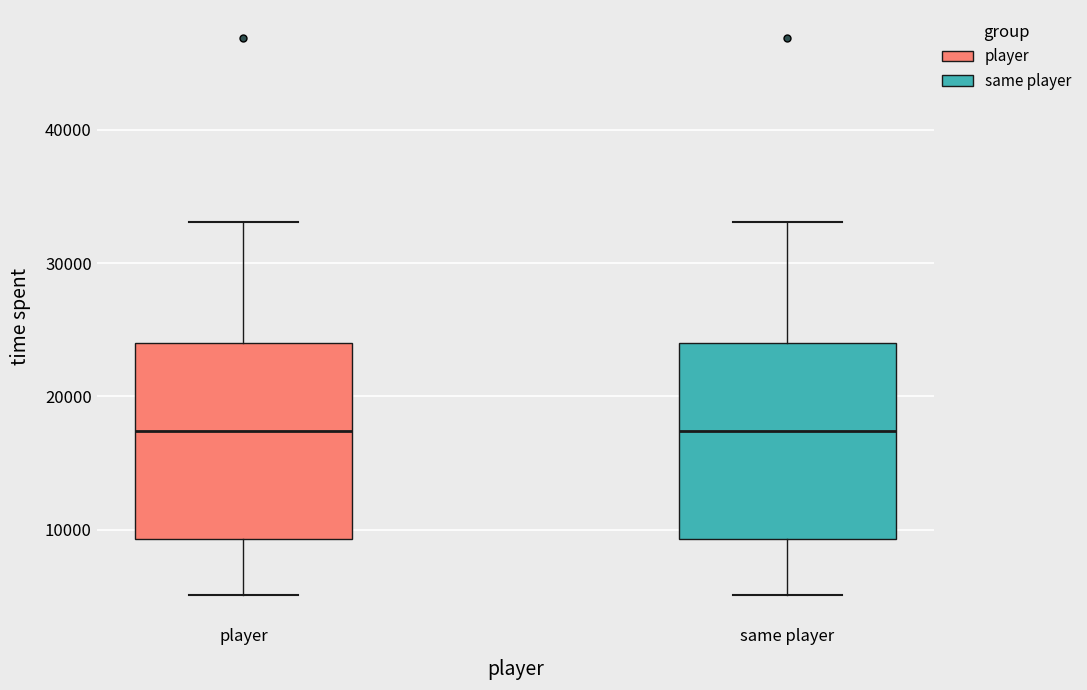

Reading left to right, read every box against the y-axis: the position of its median line, the range the box covers, and the ends of its whiskers. The values are not printed on the chart, so give them approximately, as read against the axis.

player: median 17000, box 9000 to 24000, whiskers 5000 to 33000
same player: median 17000, box 9000 to 24000, whiskers 5000 to 33000